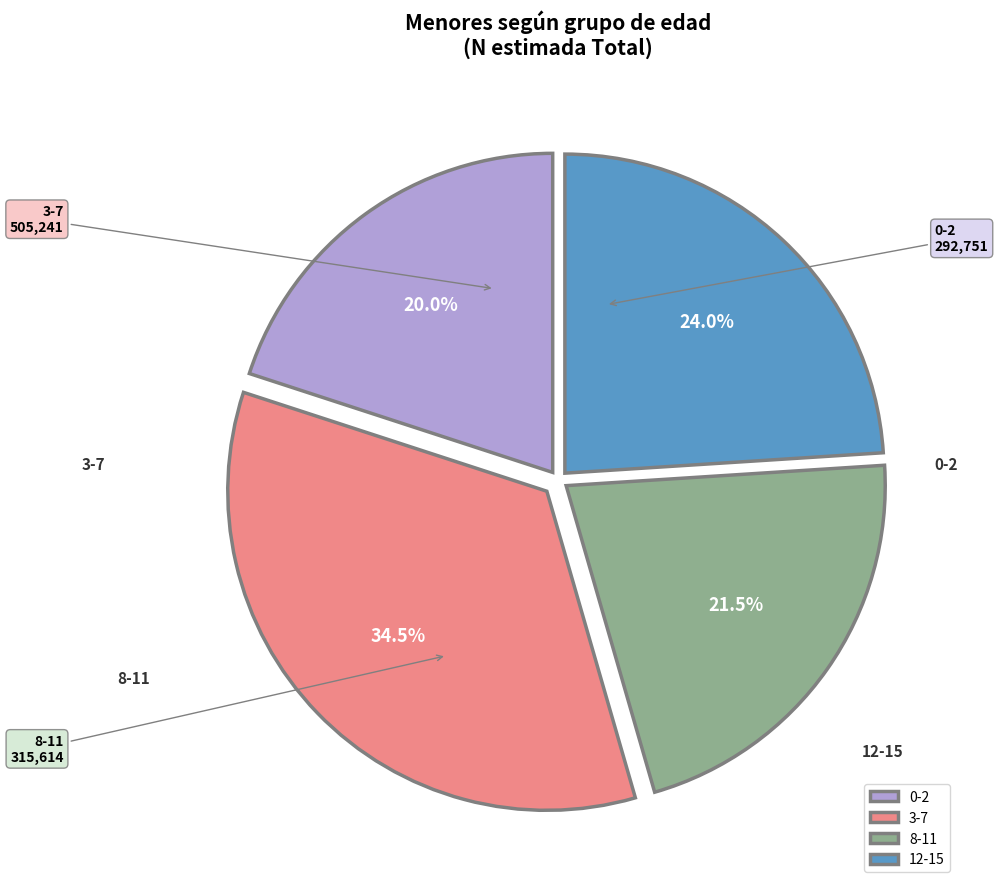

What is the change in value from 0-2 to 3-7?

+212490